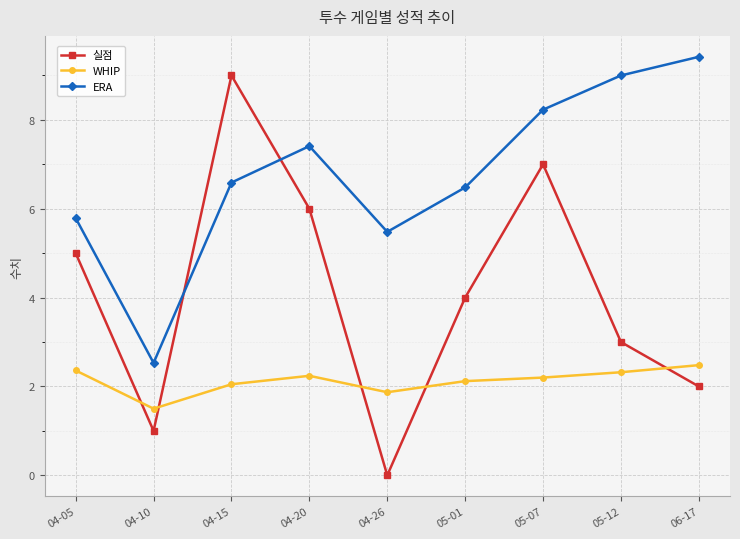

Is the value of 실점 at 04-26 greater than the value of WHIP at 05-01?

No